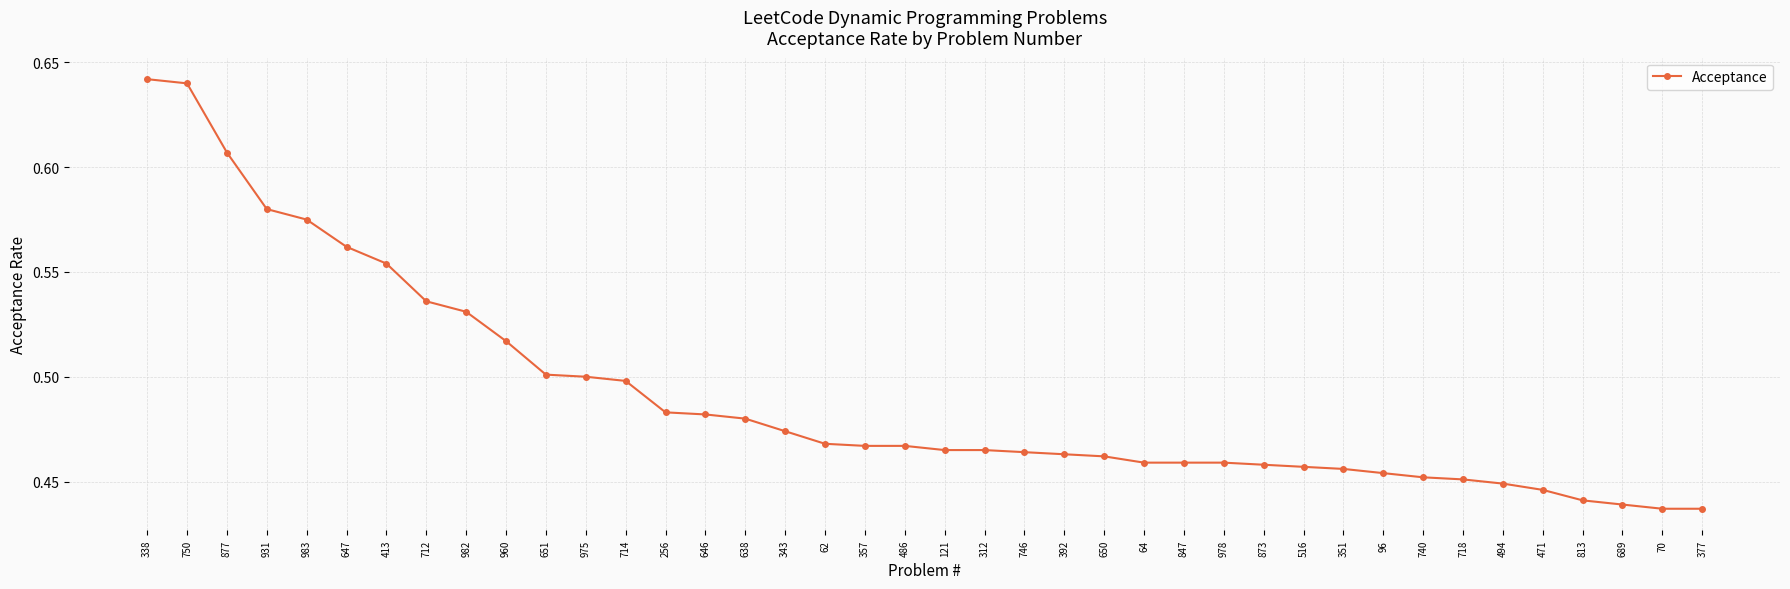

What is the label of the 7th point from the left?

413